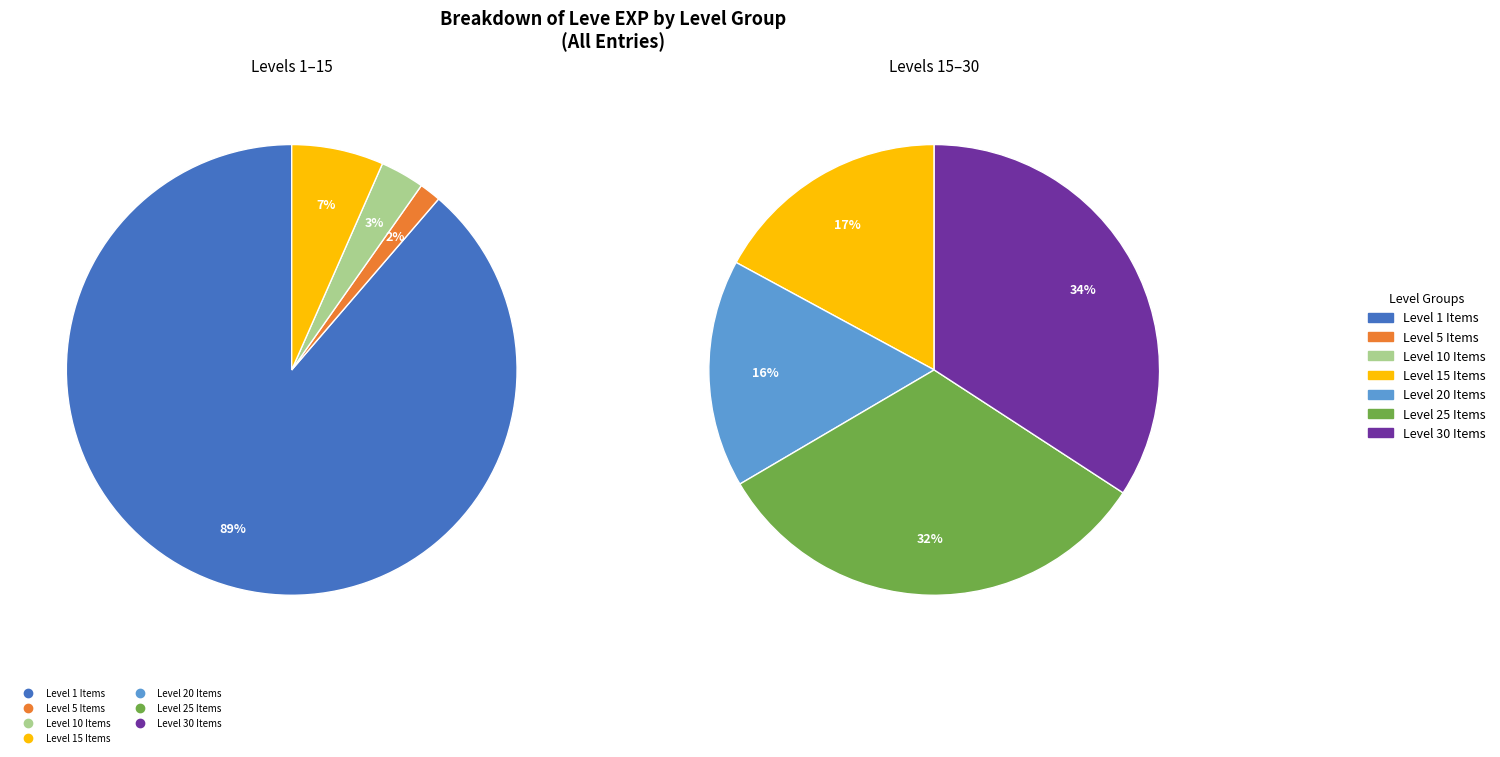

The Square Ash Shield slice represents 1% of the pie. True or false?

False